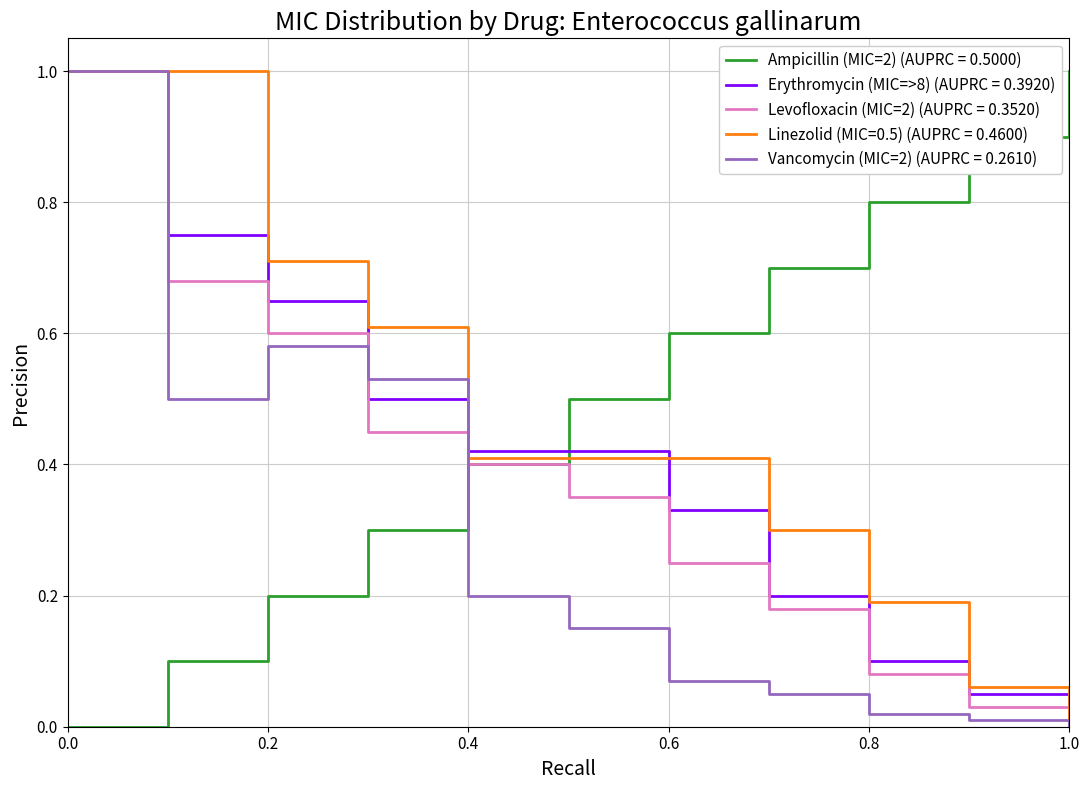

Count the number of categories in the chart.

11